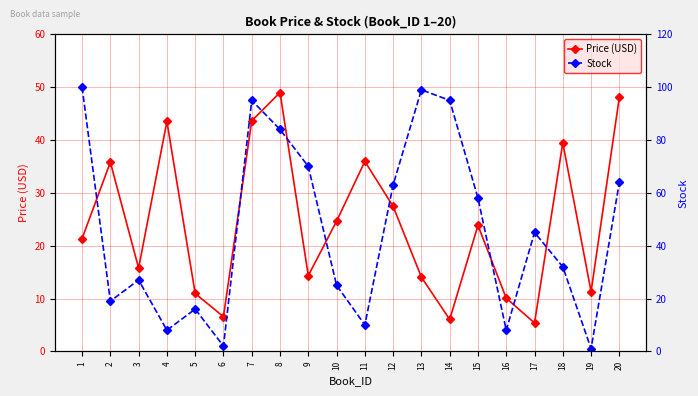

Reading left to right, transcribe all the data shown in this chart.

Price (USD): 1=21.3	2=35.8	3=15.8	4=43.5	5=10.9	6=6.6	7=43.6	8=49.0	9=14.3	10=24.6	11=36.0	12=27.4	13=14.0	14=6.0	15=23.8	16=10.1	17=5.4	18=39.5	19=11.3	20=48.1
Stock: 1=100.0	2=19.0	3=27.0	4=8.0	5=16.0	6=2.0	7=95.0	8=84.0	9=70.0	10=25.0	11=10.0	12=63.0	13=99.0	14=95.0	15=58.0	16=8.0	17=45.0	18=32.0	19=1.0	20=64.0